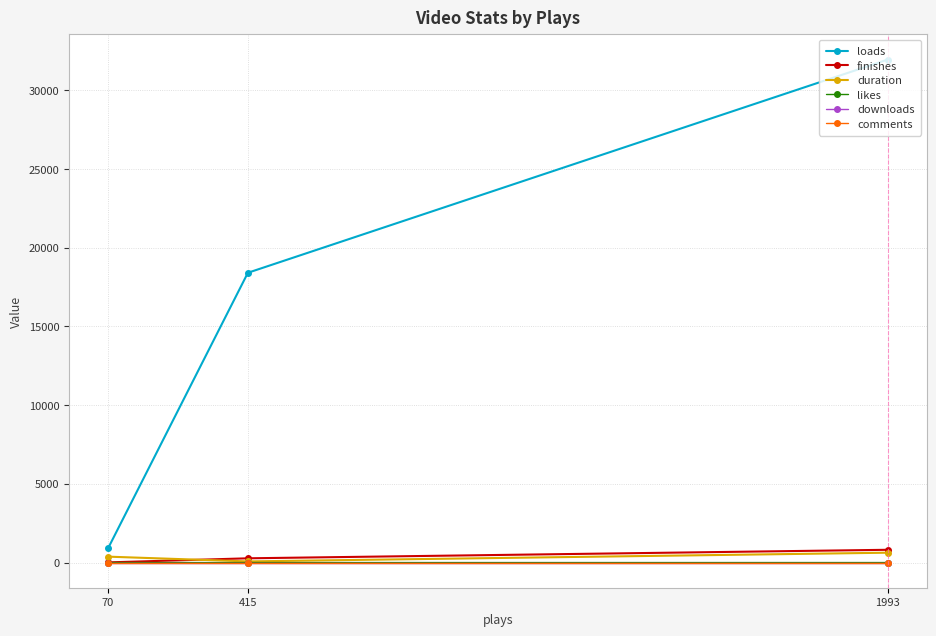

What is the difference between the highest and lowest values at 70?

897